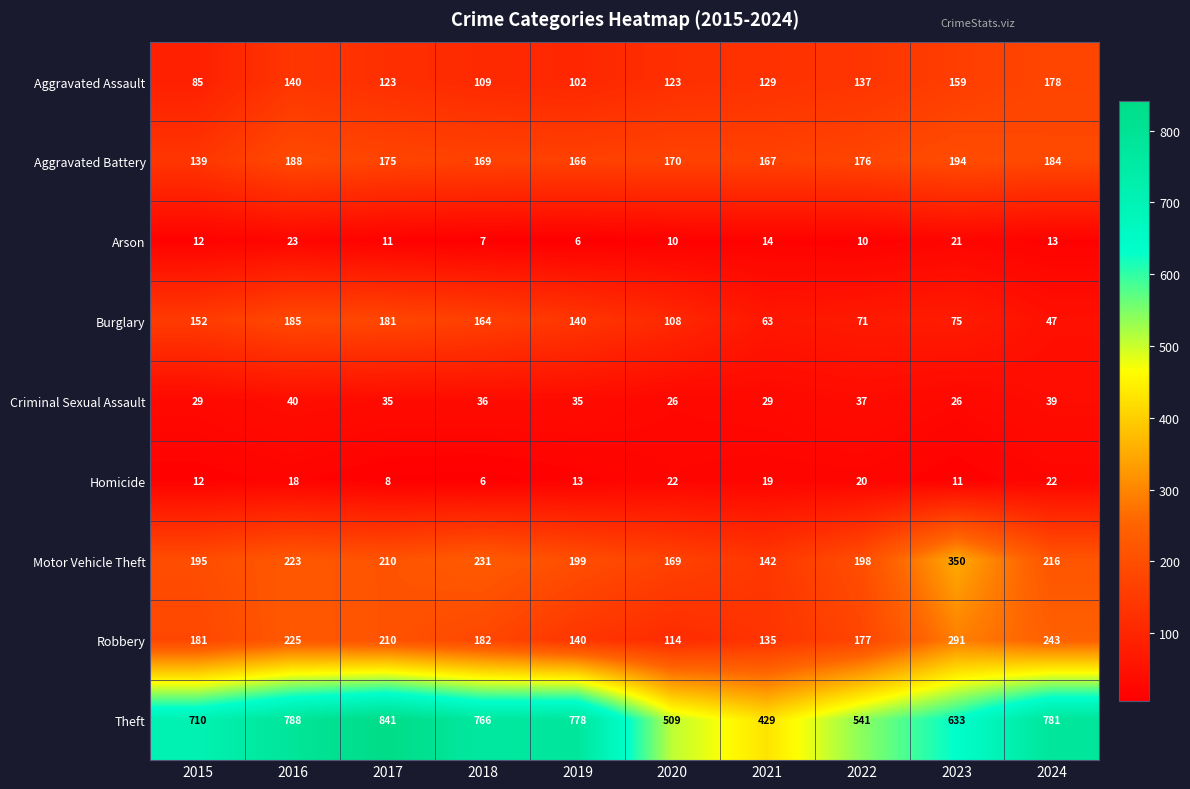

Count the number of data series in this chart.

9